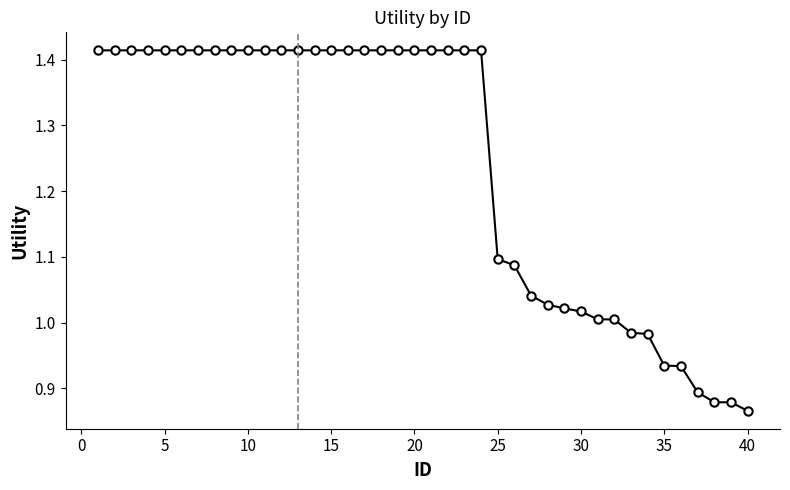

What is the difference between the maximum and minimum values?

0.5